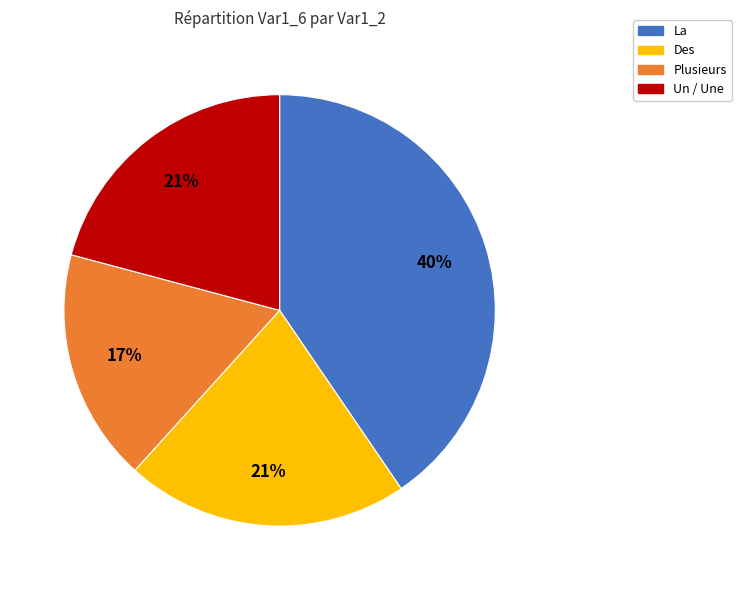

To the nearest percent, what percentage of the pie is La?

40%